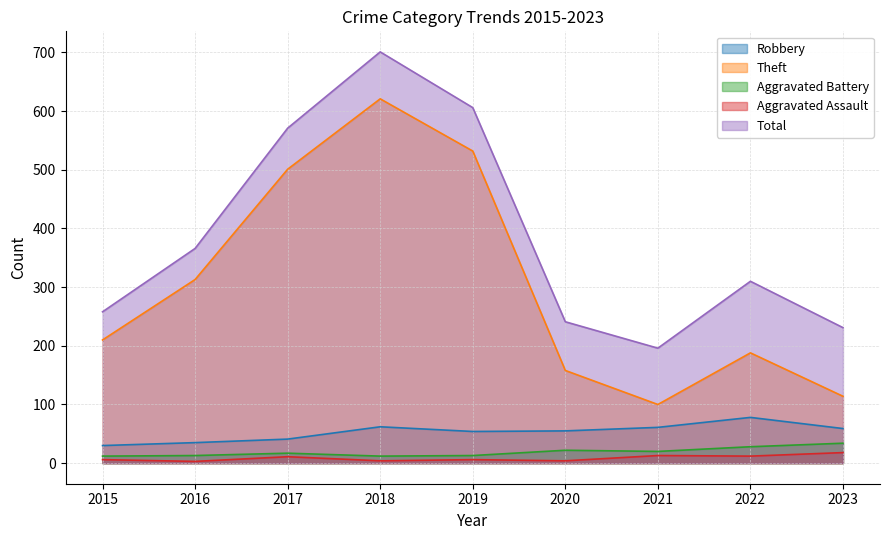

Reading right to left, extract all data points from this chart.

Robbery: 2023=59	2022=78	2021=61	2020=55	2019=54	2018=62	2017=41	2016=35	2015=30
Theft: 2023=114	2022=188	2021=100	2020=158	2019=532	2018=621	2017=501	2016=313	2015=210
Aggravated Battery: 2023=34	2022=28	2021=20	2020=22	2019=13	2018=12	2017=17	2016=13	2015=12
Aggravated Assault: 2023=18	2022=12	2021=13	2020=4	2019=6	2018=4	2017=11	2016=3	2015=6
Total: 2023=231	2022=310	2021=196	2020=241	2019=606	2018=701	2017=571	2016=366	2015=258